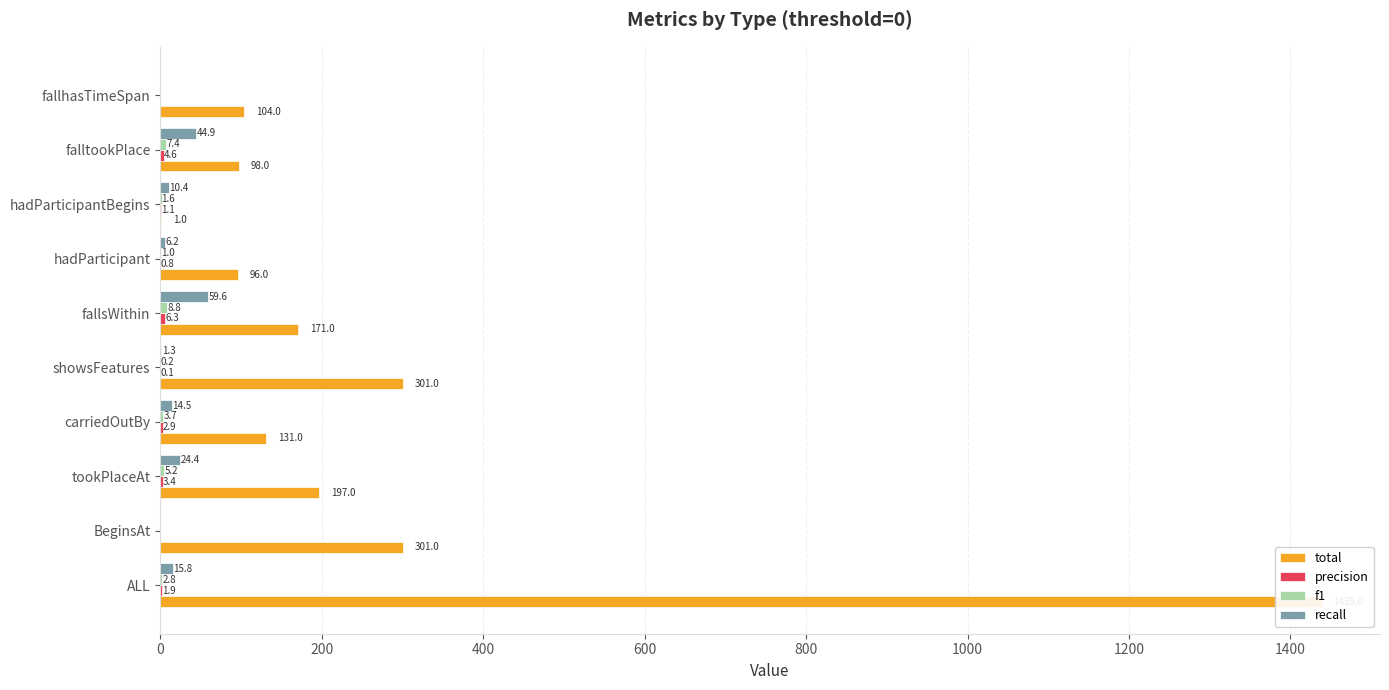

What are all the series names shown in the legend?

total, precision, f1, recall